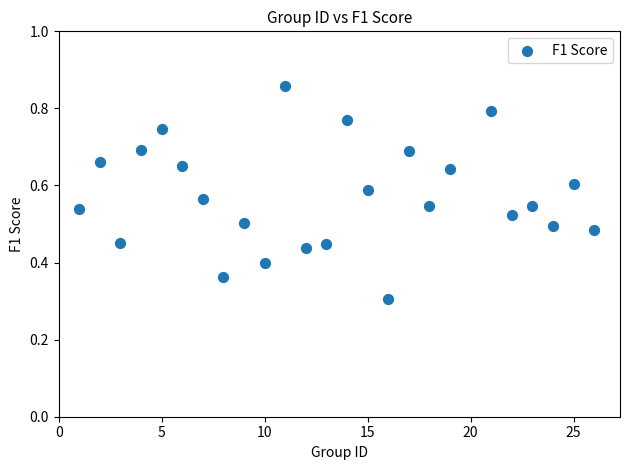

What is the range of X values (max minus min)?

25.0